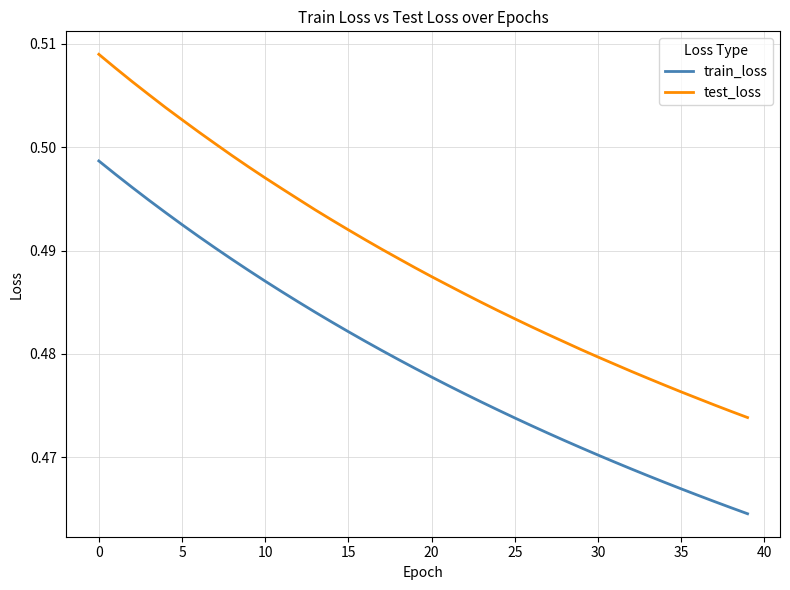

Which series has the largest total across all categories?

test_loss